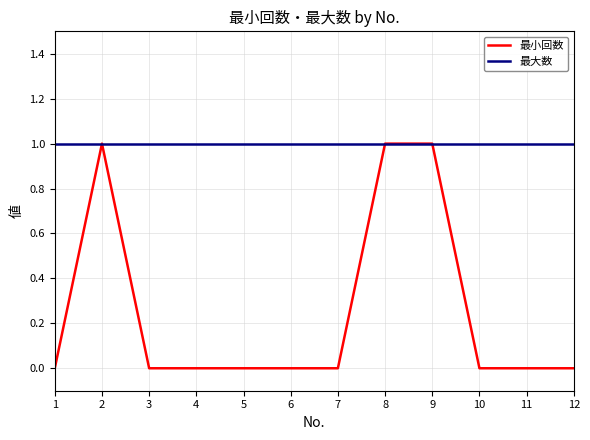

Is it true that 最大数 equals 2 at 3?

False